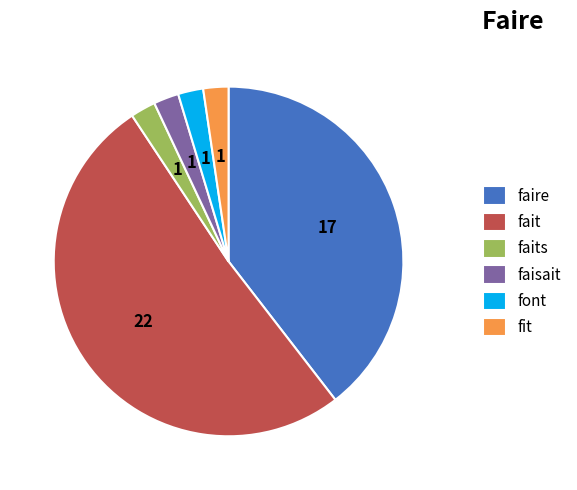

The faisait slice represents 2% of the pie. True or false?

True